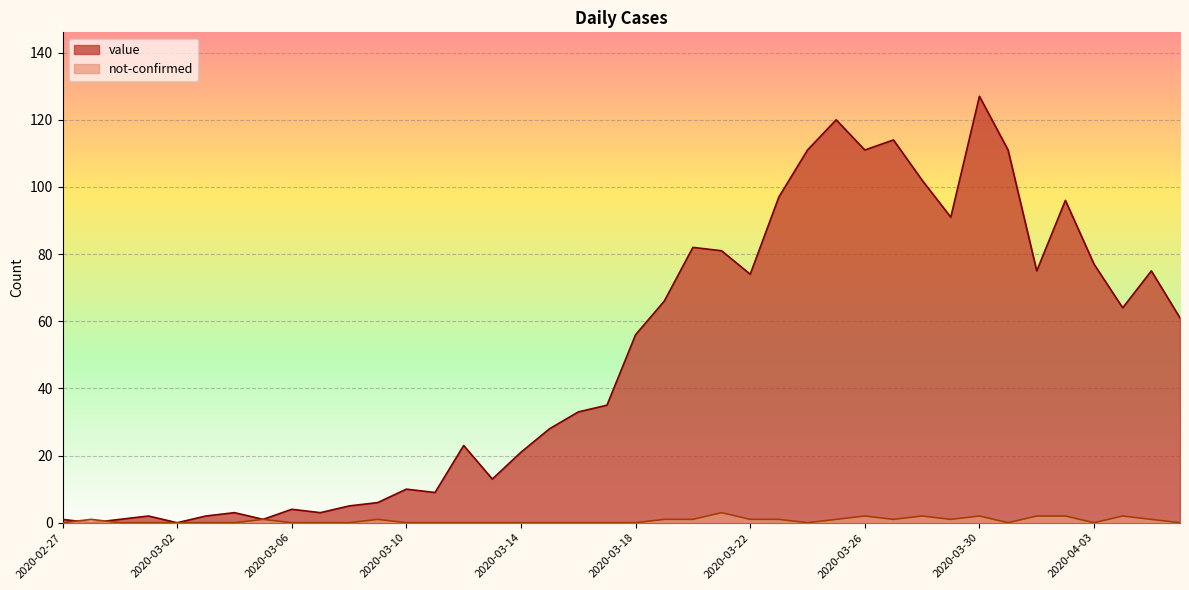

How many times do not-confirmed and value cross each other?

2